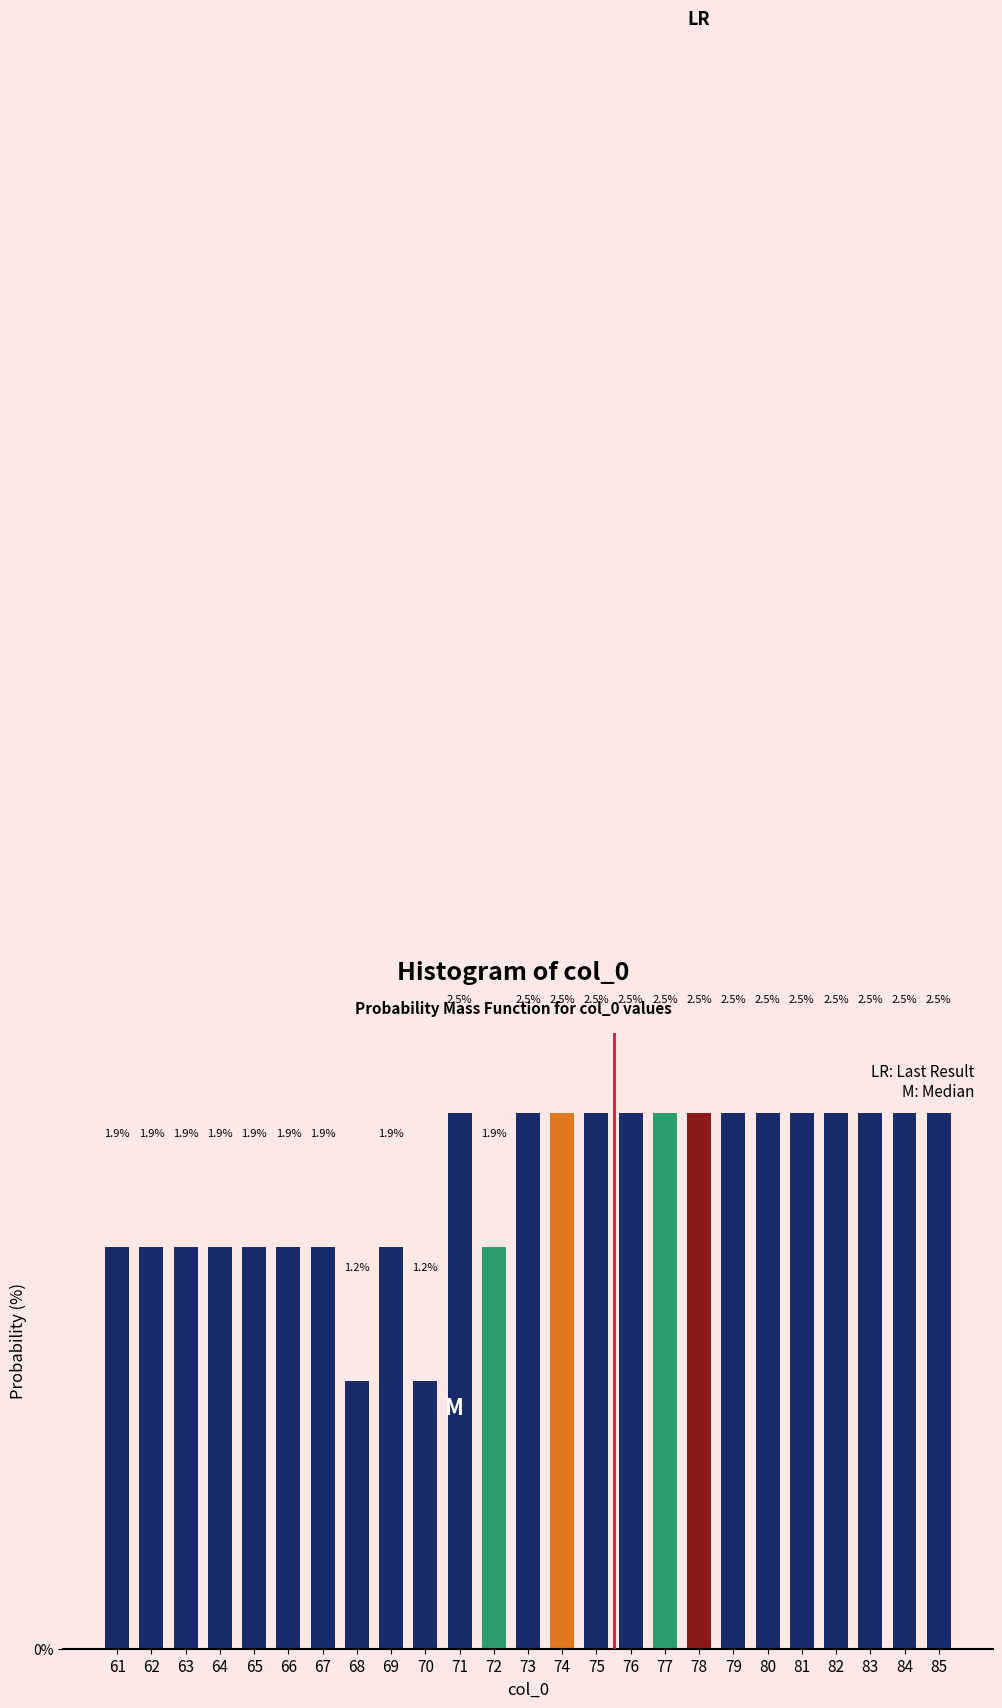

Reading right to left, extract all data points from this chart.

85=2.5	84=2.5	83=2.5	82=2.5	81=2.5	80=2.5	79=2.5	78=2.5	77=2.5	76=2.5	75=2.5	74=2.5	73=2.5	72=1.9	71=2.5	70=1.2	69=1.9	68=1.2	67=1.9	66=1.9	65=1.9	64=1.9	63=1.9	62=1.9	61=1.9